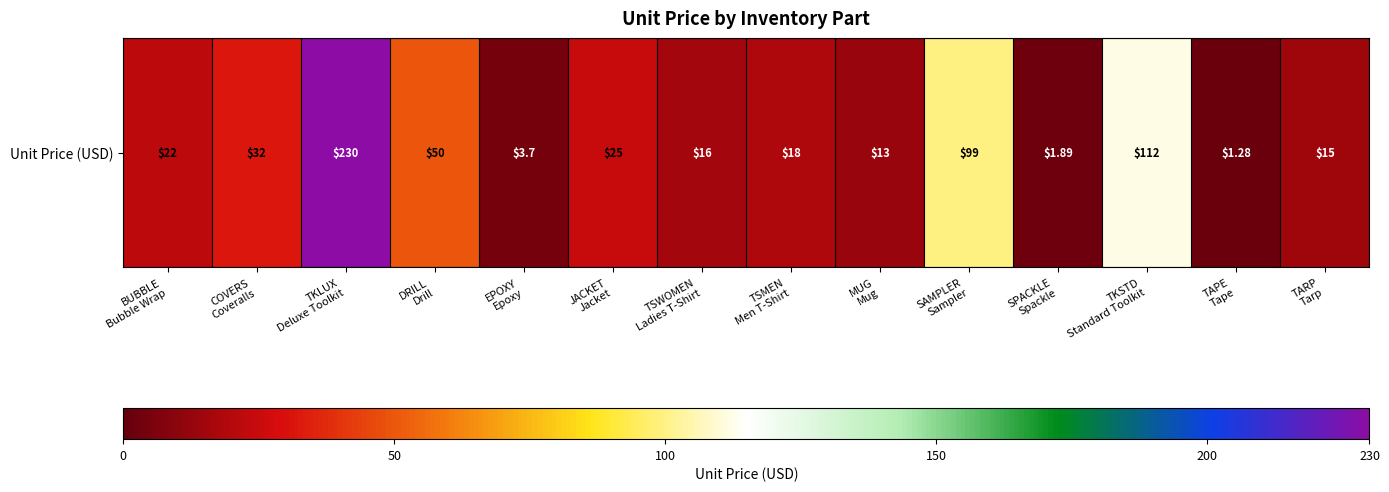

List the labels in order of value, largest first.

TKLUX
Deluxe Toolkit, TKSTD
Standard Toolkit, SAMPLER
Sampler, DRILL
Drill, COVERS
Coveralls, JACKET
Jacket, BUBBLE
Bubble Wrap, TSMEN
Men T-Shirt, TSWOMEN
Ladies T-Shirt, TARP
Tarp, MUG
Mug, EPOXY
Epoxy, SPACKLE
Spackle, TAPE
Tape